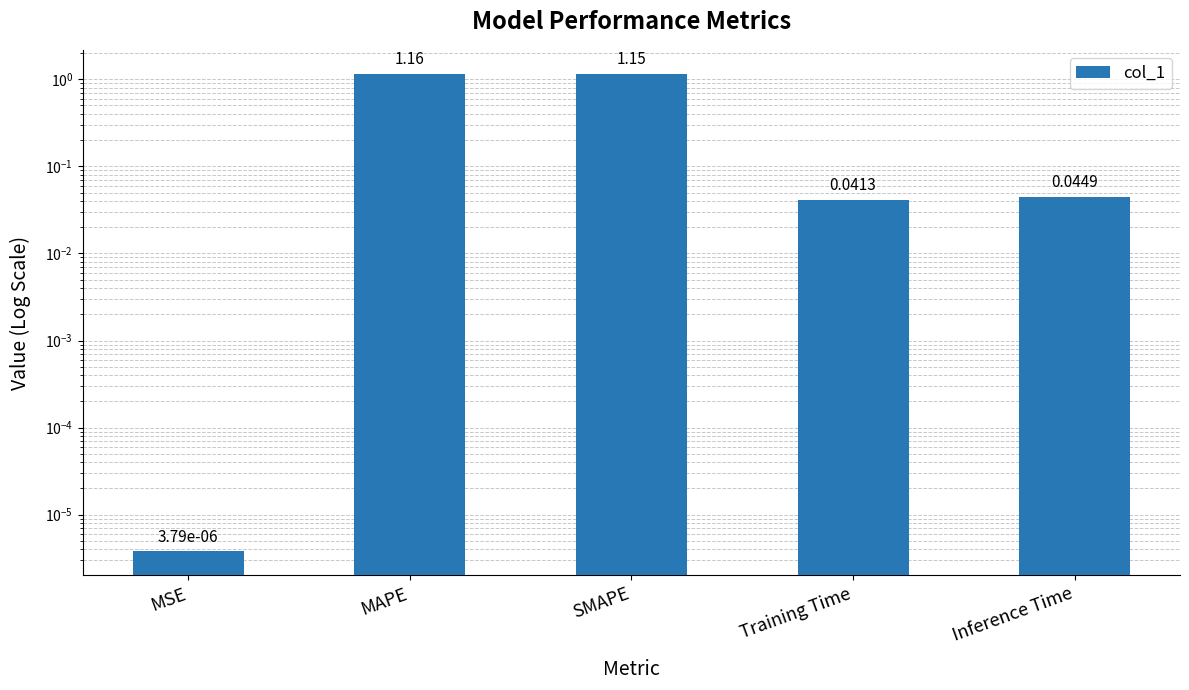

How many bars are there in total?

5